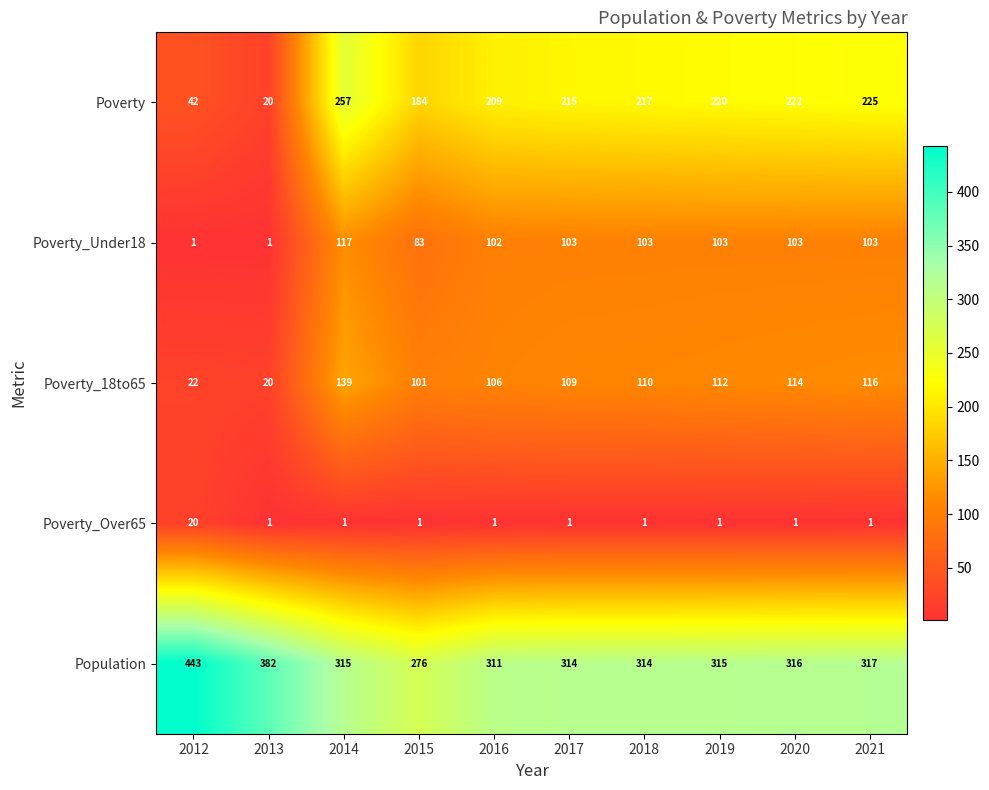

Where does the Population series first go above 315?

2012